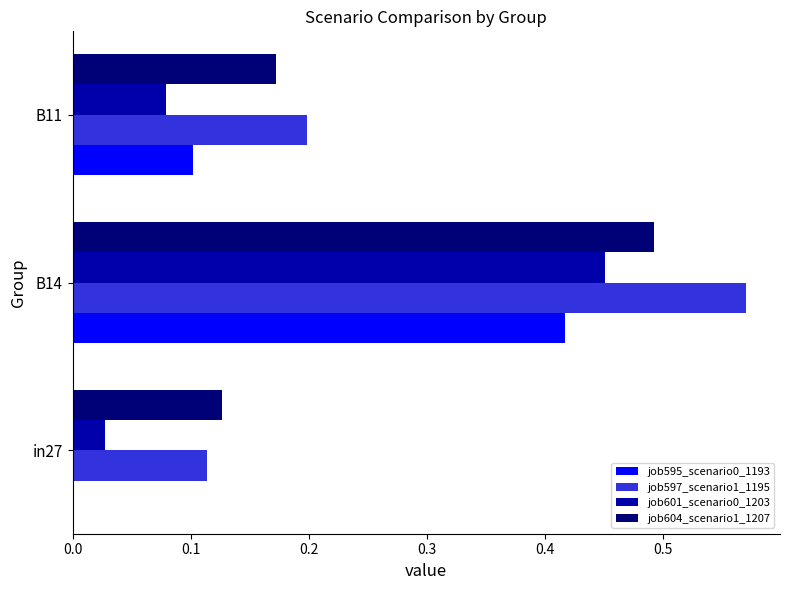

Is the value of job604_scenario1_1207 at in27 greater than the value of job601_scenario0_1203 at B14?

No